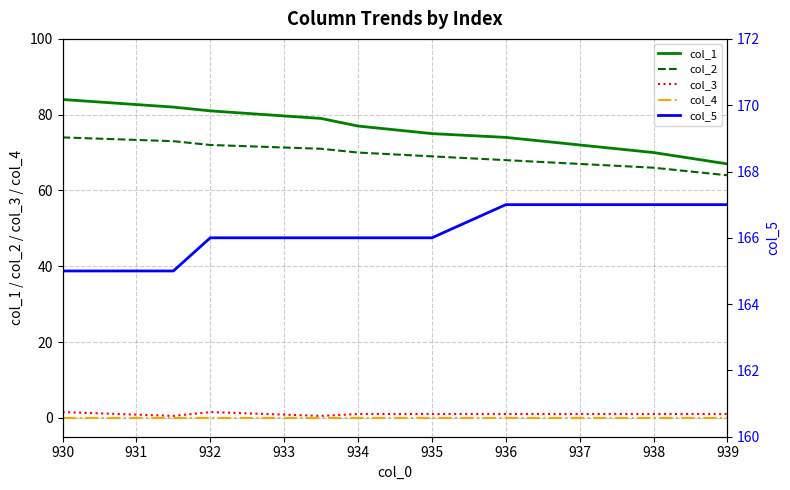

What is the value of the col_3 point at the 7th from the left?

1.0